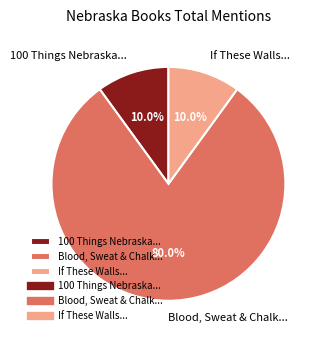

What is the ratio of the value at Blood, Sweat & Chalk... to the value at 100 Things Nebraska...?

8.0